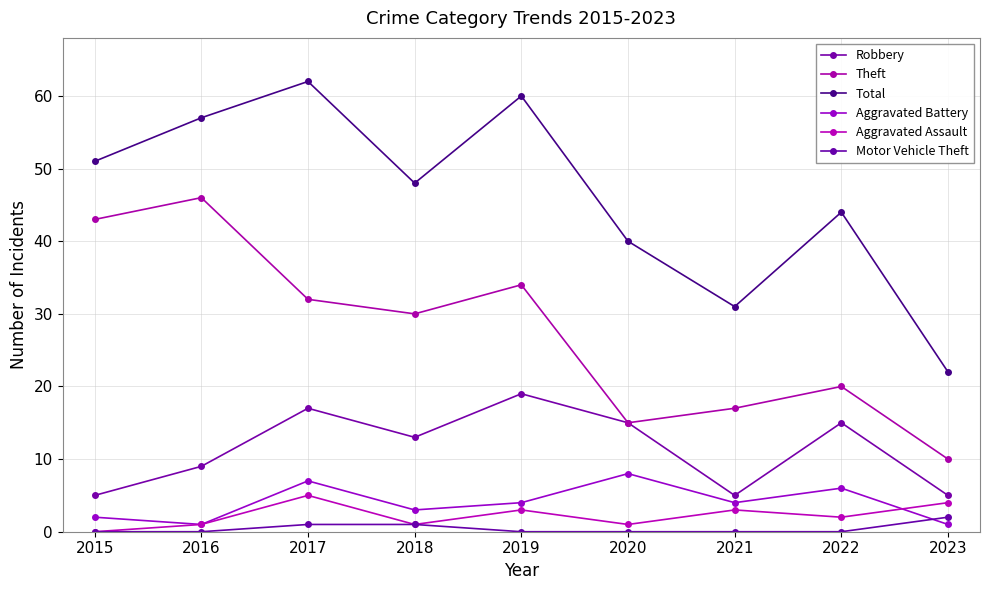

True or false: Aggravated Assault and Motor Vehicle Theft intersect in this chart.

False